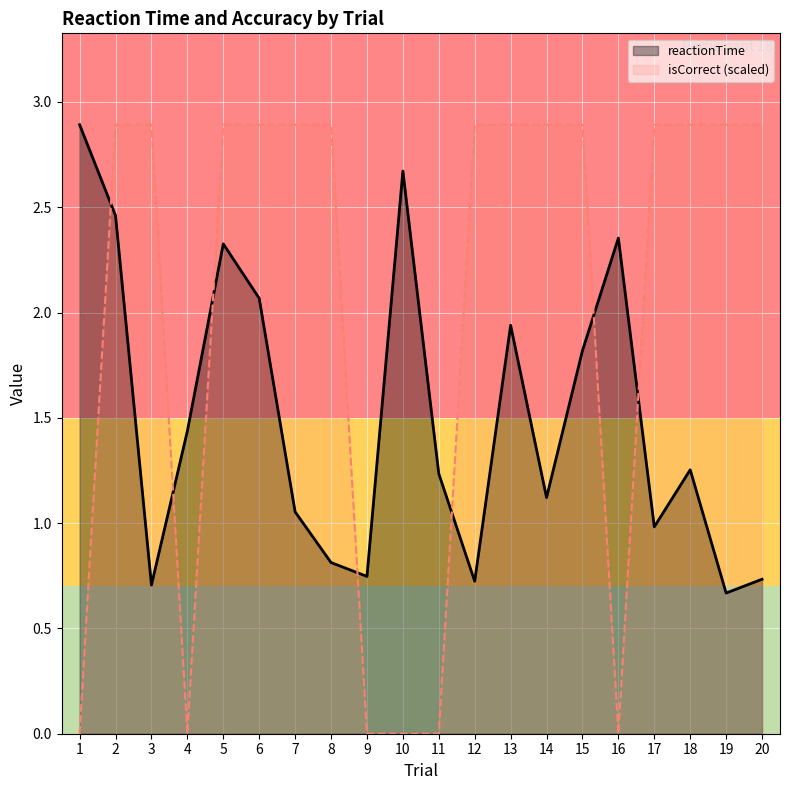

Where is reactionTime nearest to the value 1?

17